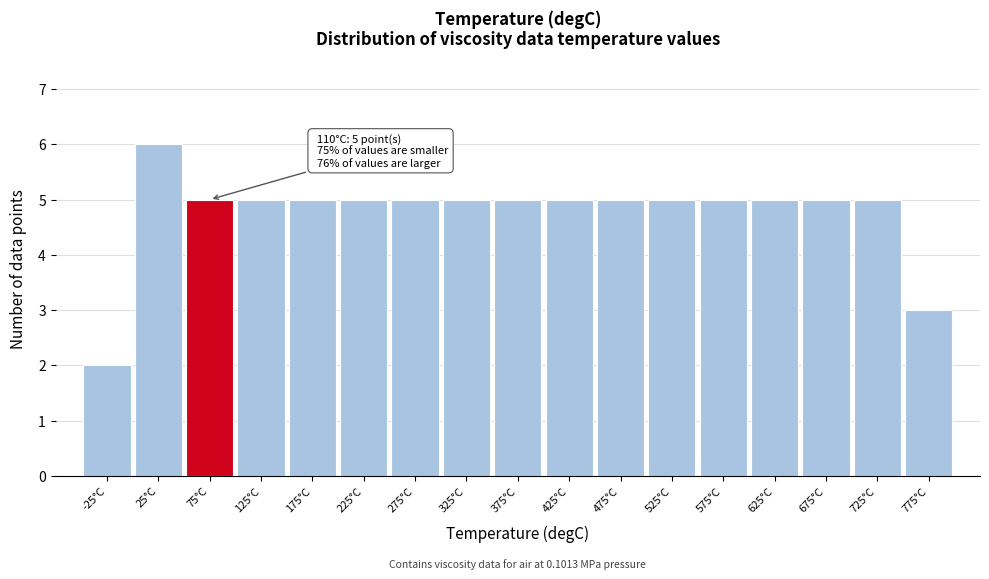

Reading left to right, extract all data points from this chart.

2	6	5	5	5	5	5	5	5	5	5	5	5	5	5	5	3